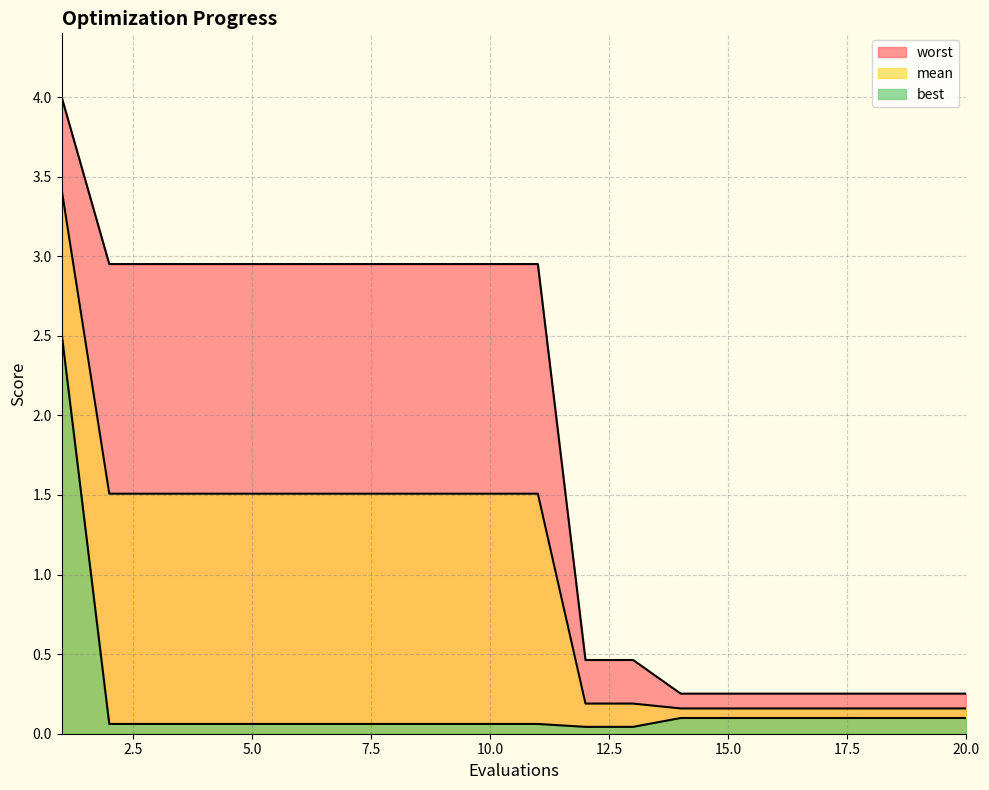

Does the chart have visible grid lines?

Yes